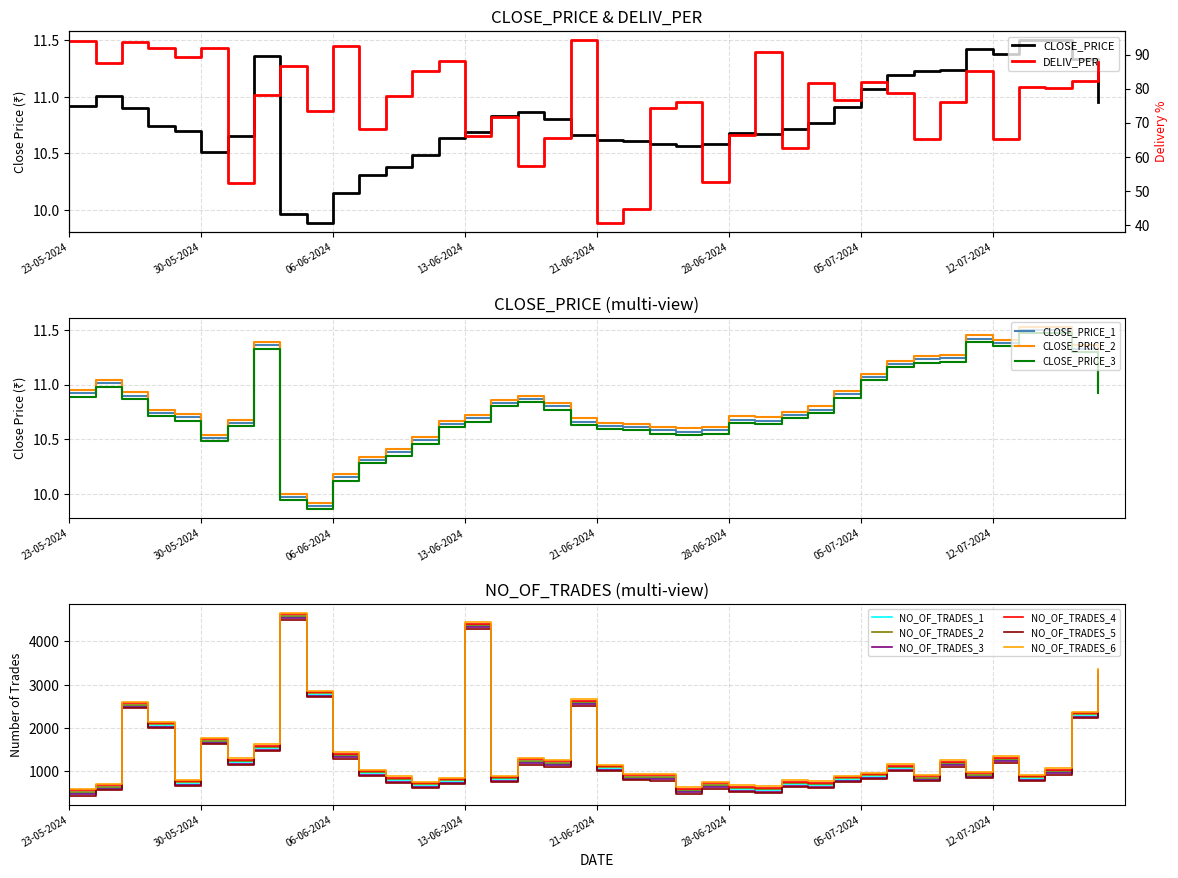

What is the approximate value of DELIV_PER at 05-06-2024?

73.6